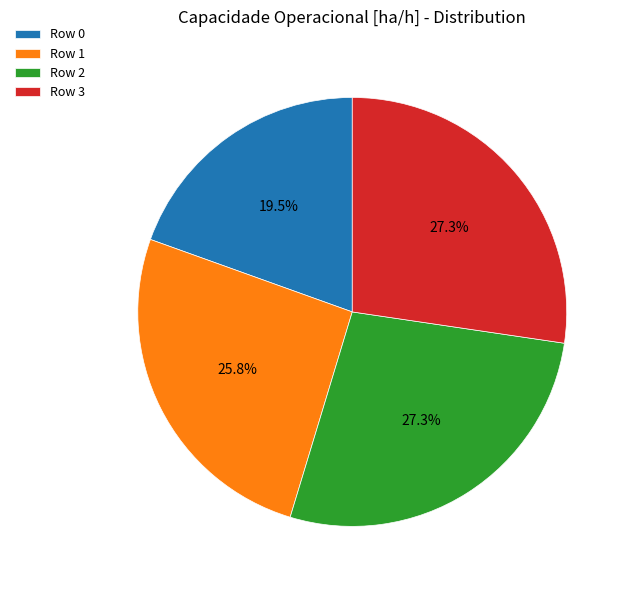

Is the sum of Row 2 and Row 1 greater than half?

Yes